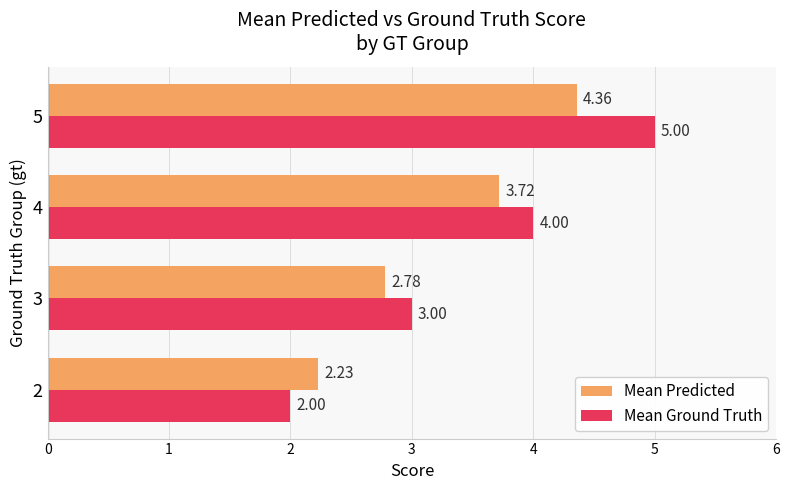

Which series has the widest spread of values?

Mean Ground Truth